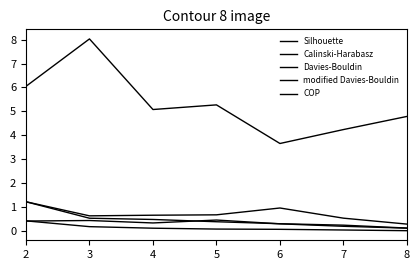

What is the greatest value displayed?

8.0